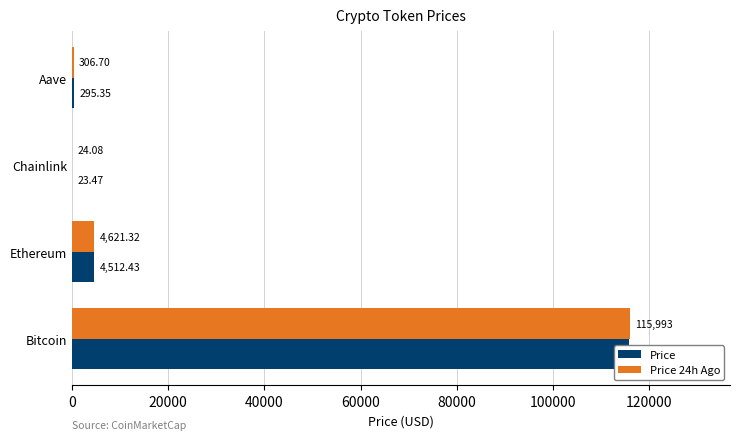

What is the average value of the Price series?

30178.6